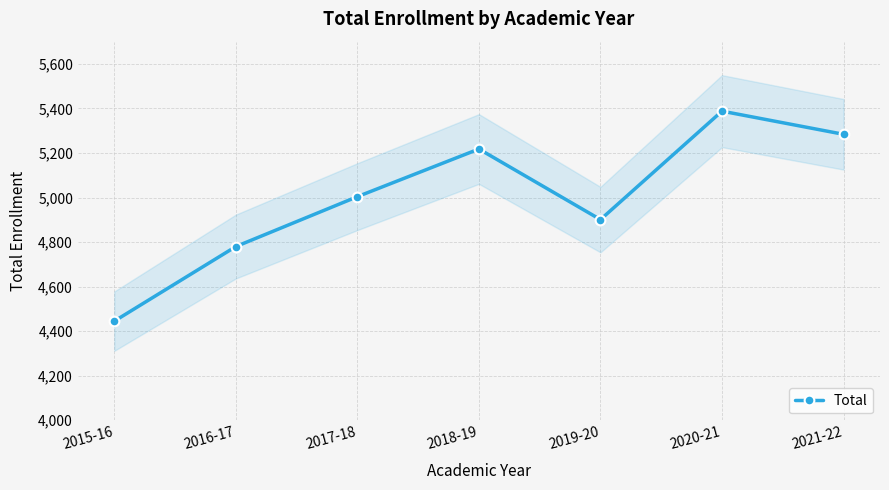

What is the label of the 2nd point from the left?

2016-17